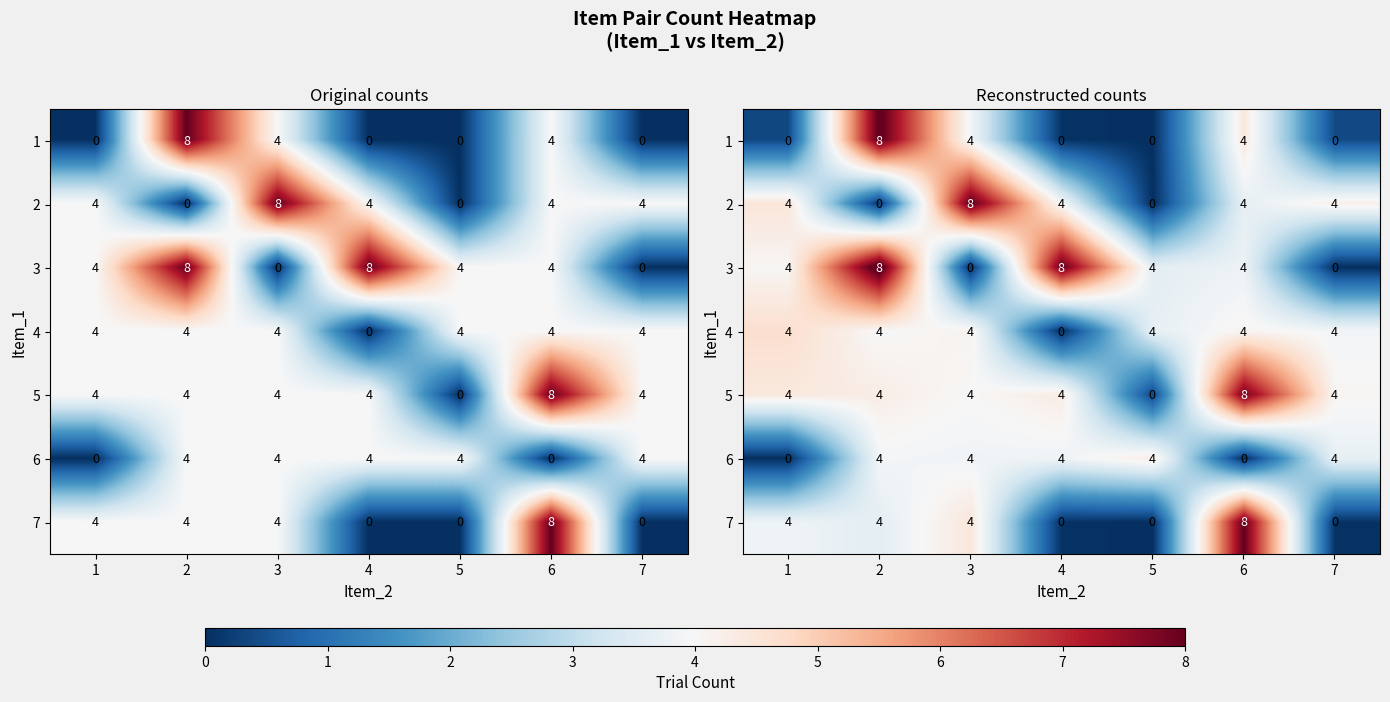

The value of row_5 at 5 is 2.7. True or false?

False